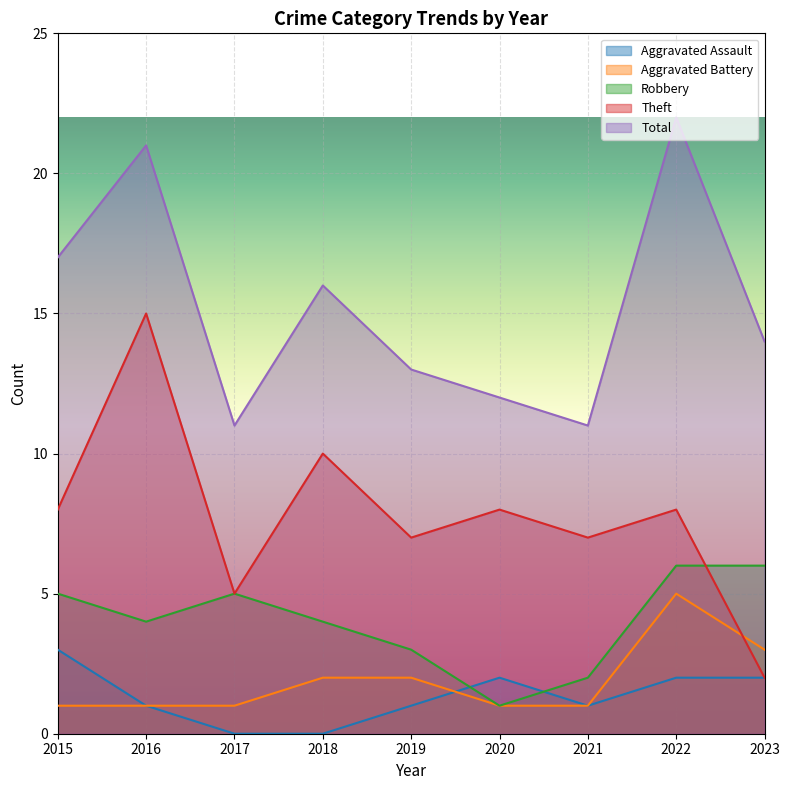

List the labels in order of Theft value, largest first.

2016, 2018, 2015, 2020, 2022, 2019, 2021, 2017, 2023